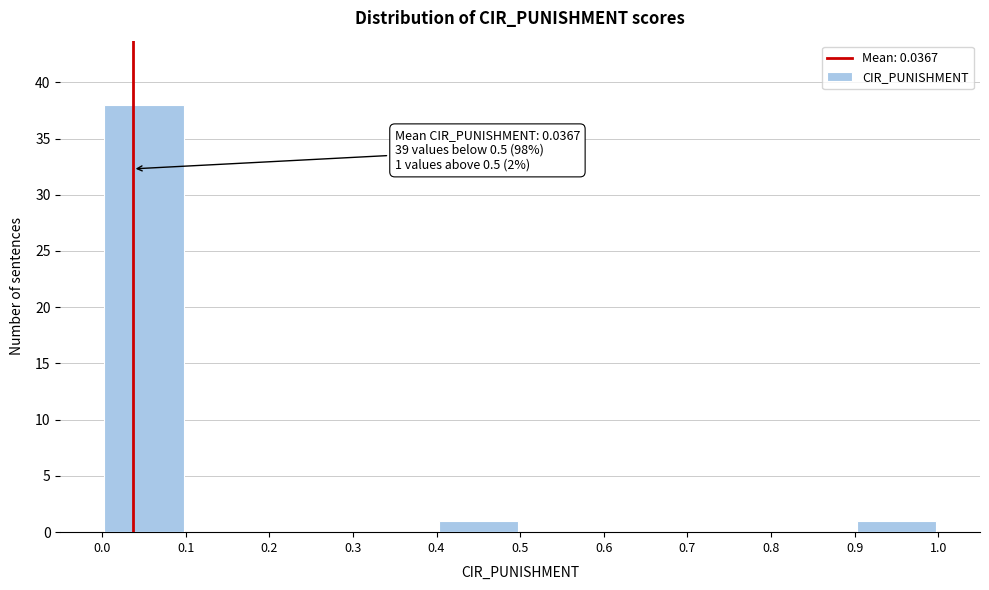

Over which range of the x-axis is the bar tallest?

0.0 to 0.1